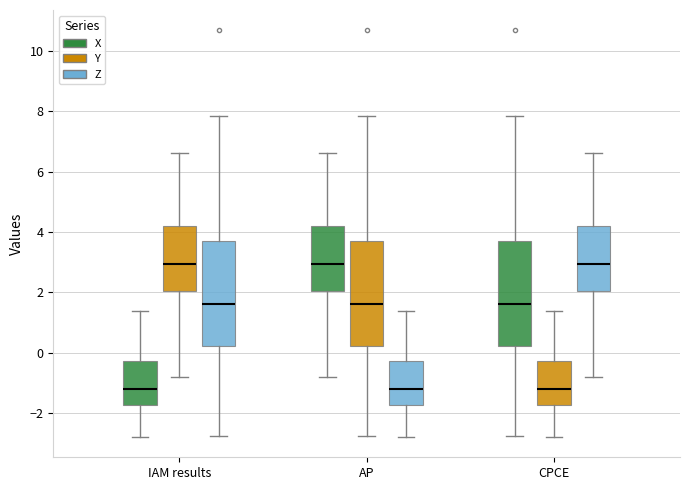

Where is the upper edge of the box for CPCE (X) on the y-axis? The values are not printed on the chart, so give them approximately, as read against the axis.

3.8